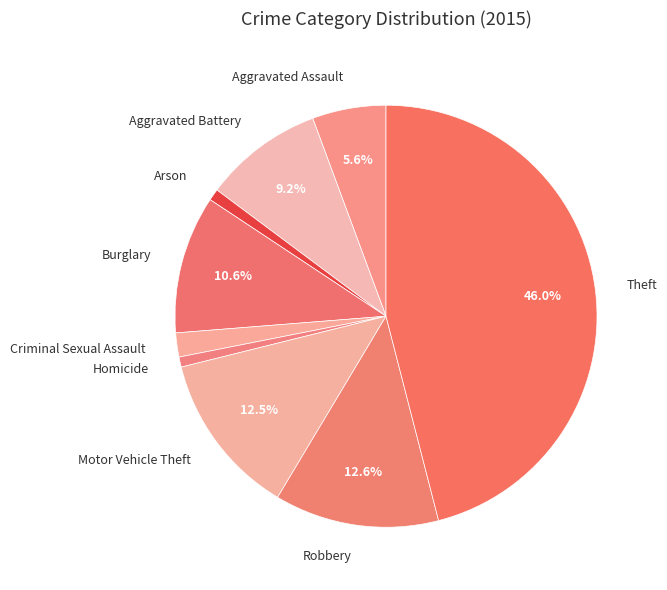

Is Robbery the majority of the pie?

No